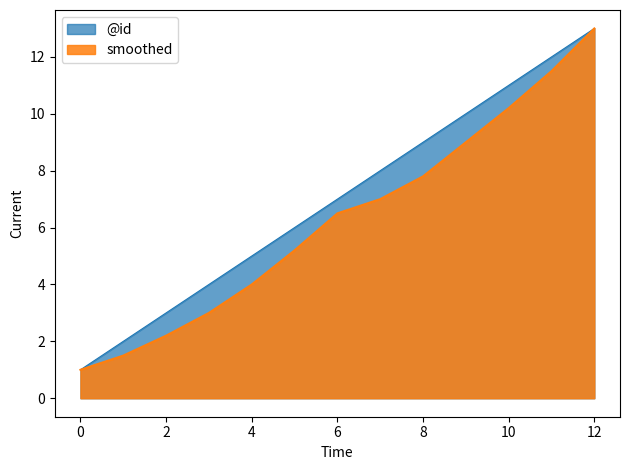

The value of @id at 9 is 10.0. True or false?

True